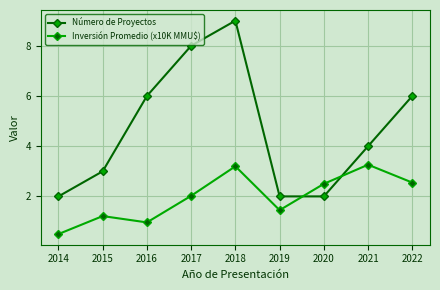

Rank the series by their maximum value, from highest to lowest.

Número de Proyectos, Inversión Promedio (x10K MMU$)